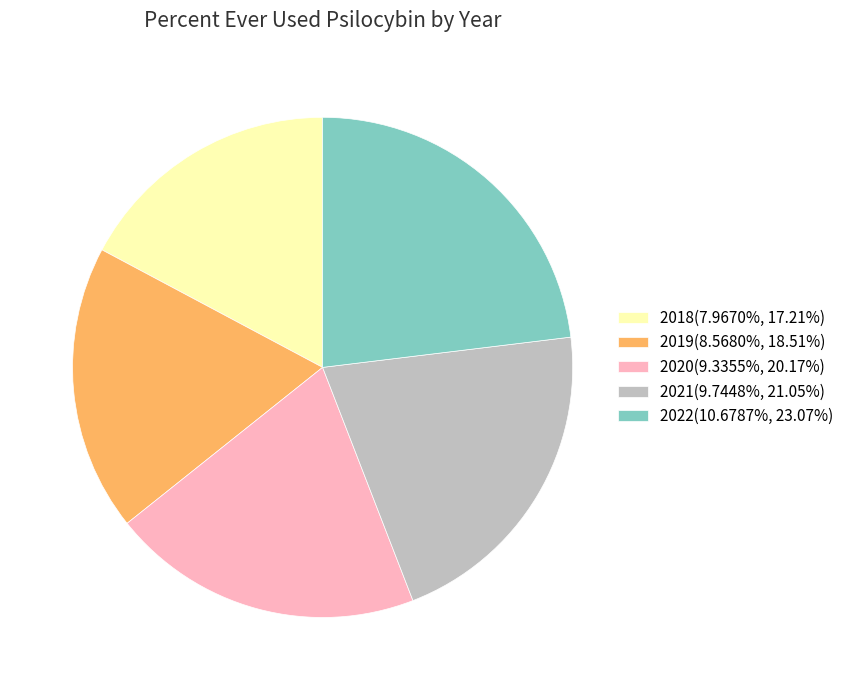

Which has a higher value, 2018 or 2021?

2021